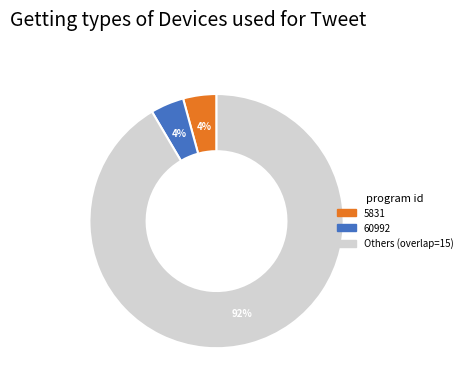

Is there a majority slice in this chart?

Yes